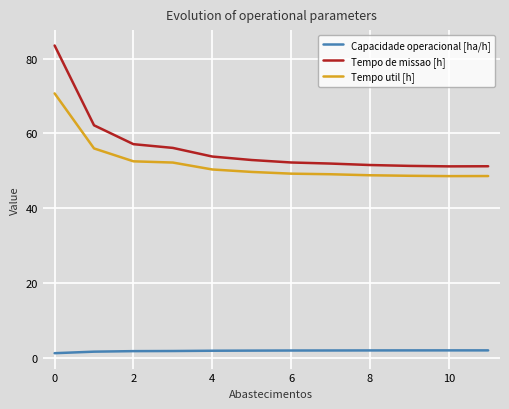

Which series has the largest total across all categories?

Tempo de missao [h]